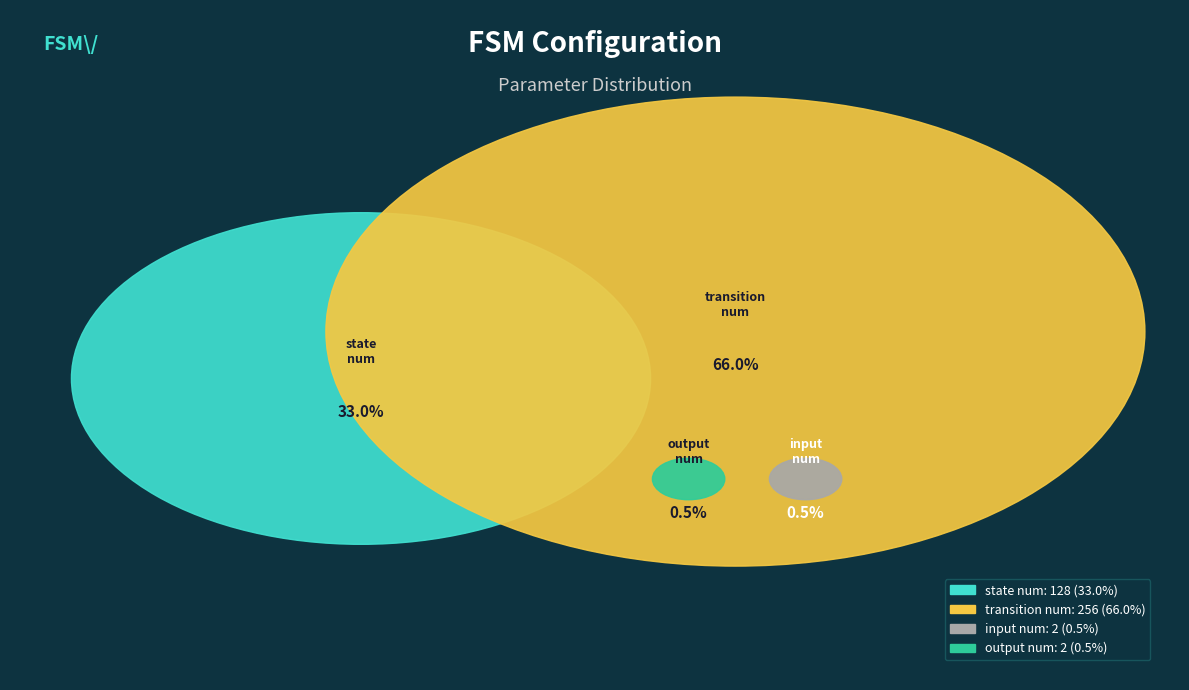

What is the ratio of the value at state_num to the value at transition_num?

0.5